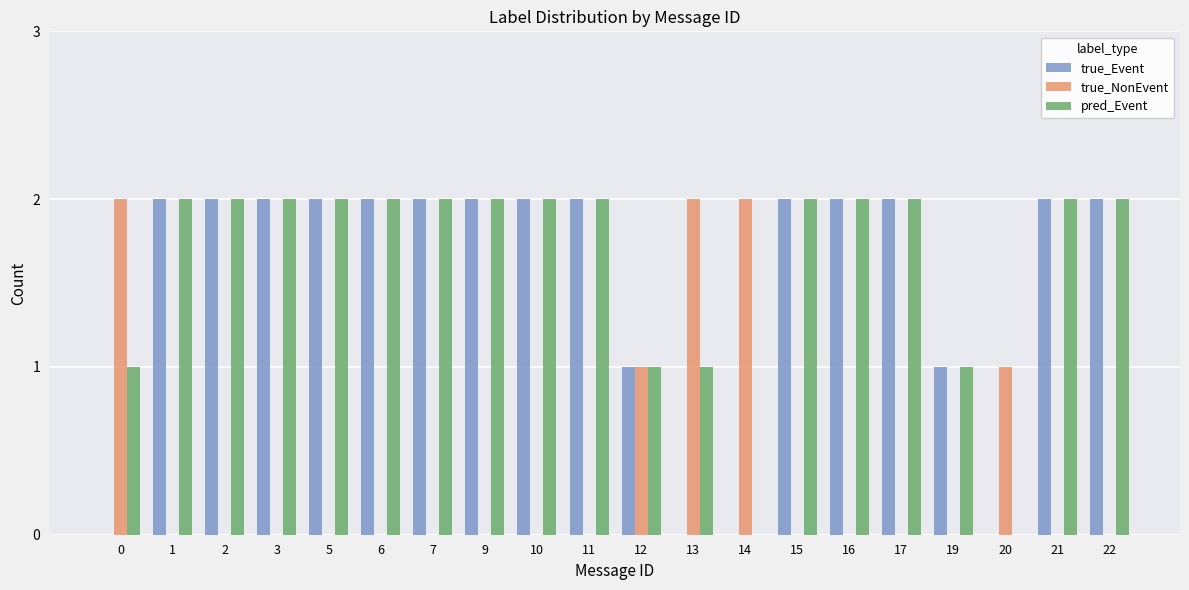

Which series has the largest total across all categories?

pred_Event